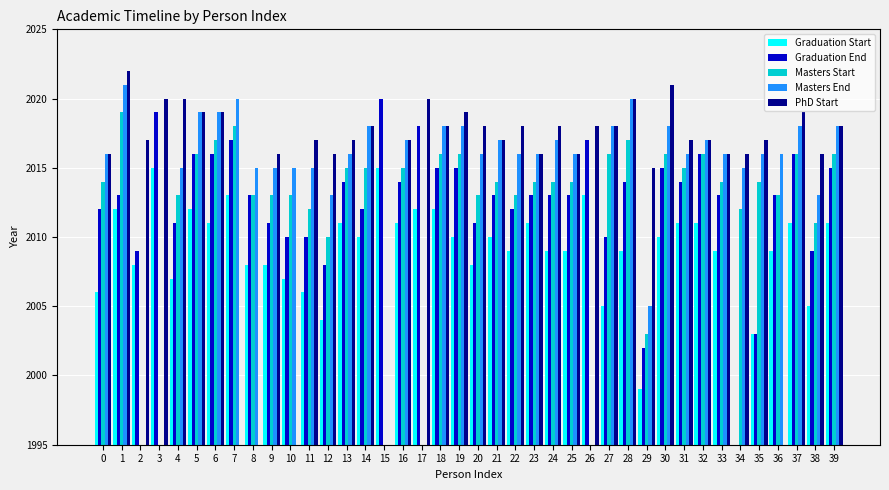

At which label does Graduation End reach its minimum?

34